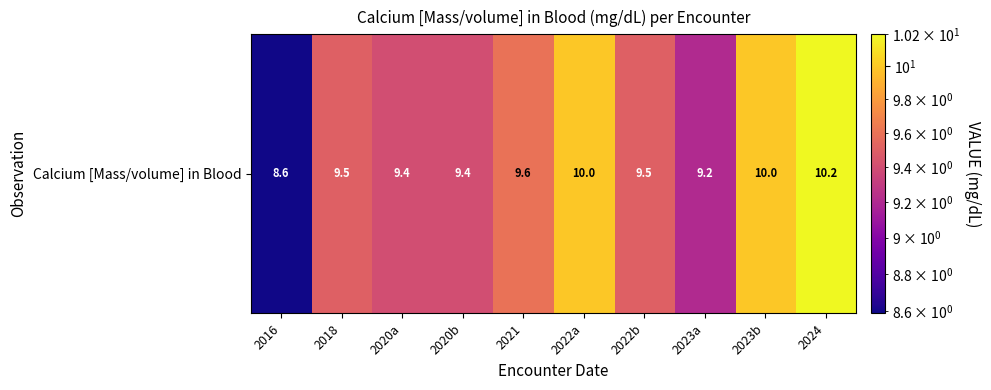

Rank the categories by value from lowest to highest.

2016, 2023a, 2020a, 2020b, 2018, 2022b, 2021, 2022a, 2023b, 2024